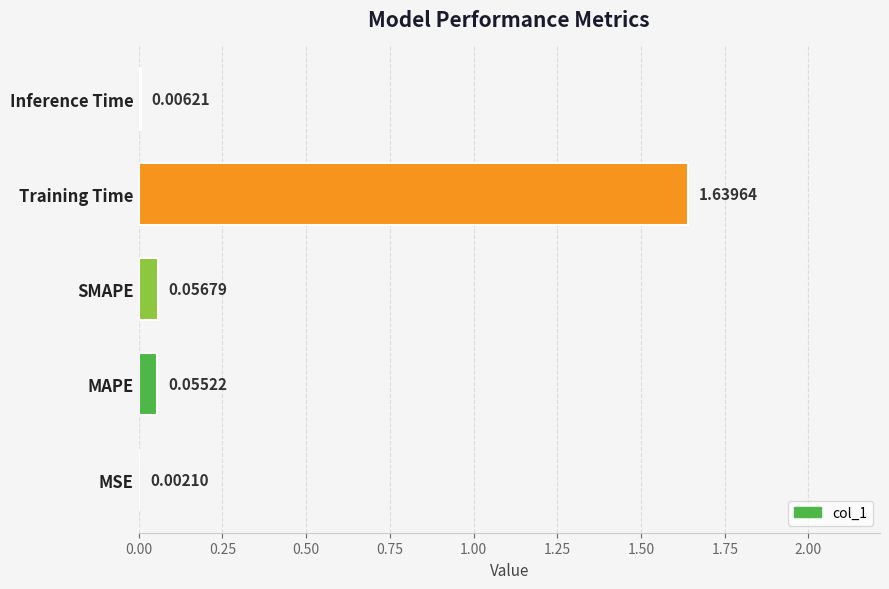

Does the chart contain stacked bars?

No